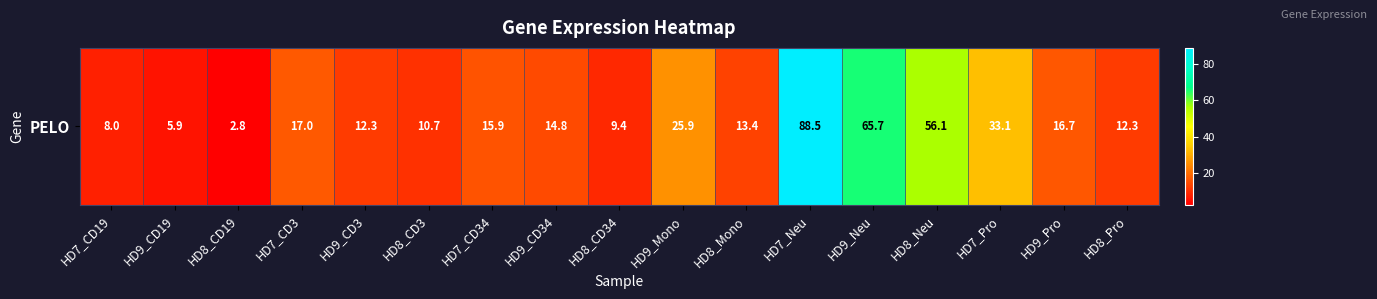

What is the smallest value displayed?

2.8